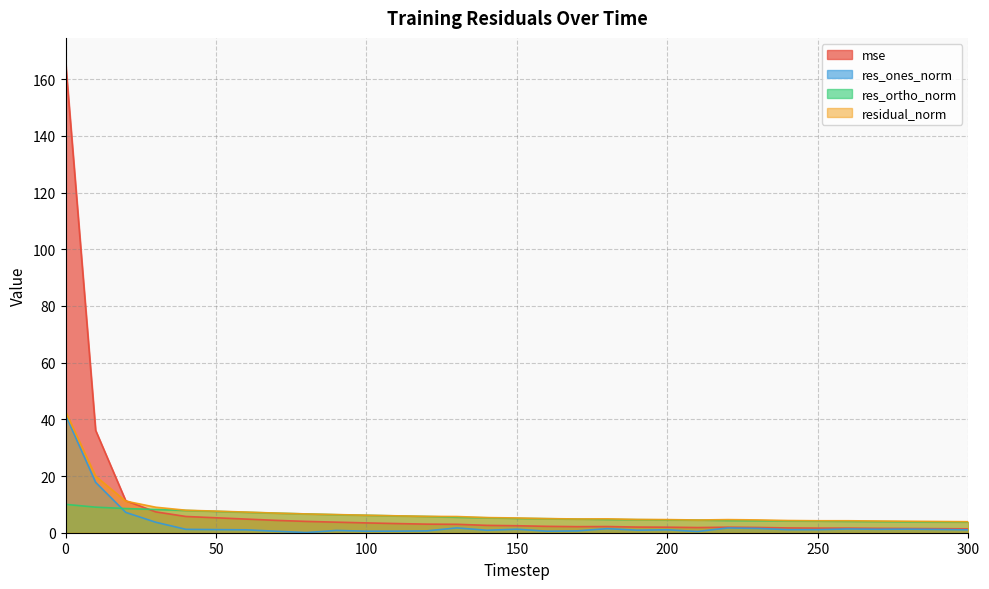

How many lines are shown in the chart?

4